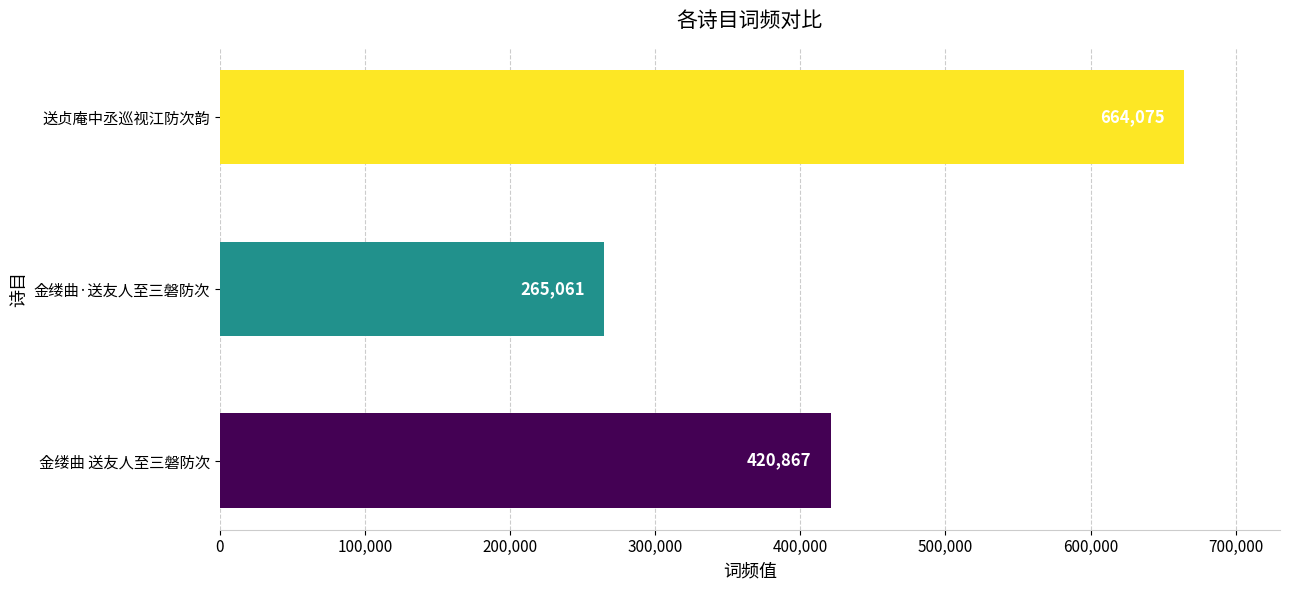

At which category does the chart reach its peak across all series?

送贞庵中丞巡视江防次韵